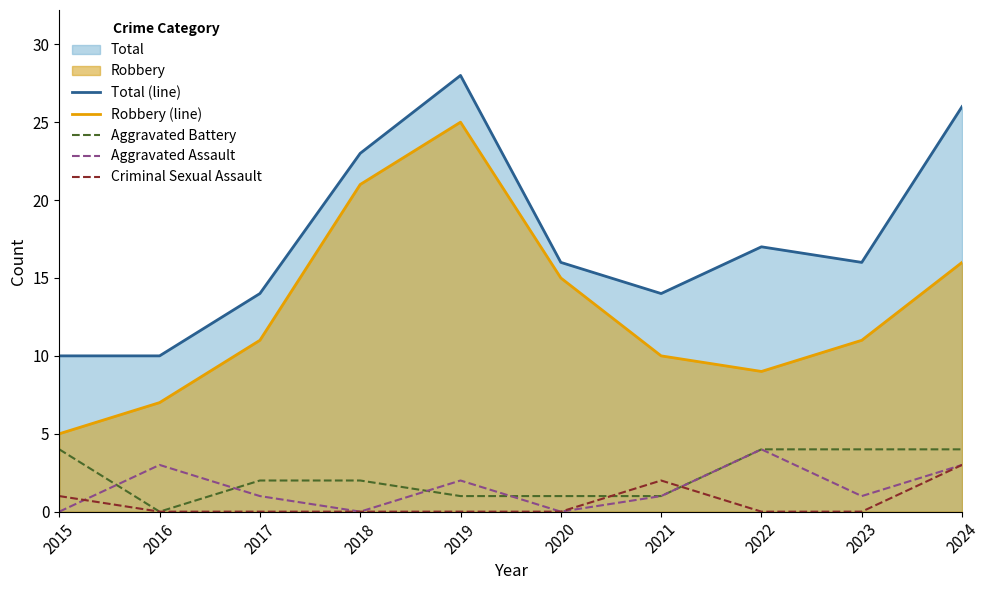

How many lines are shown in the chart?

5